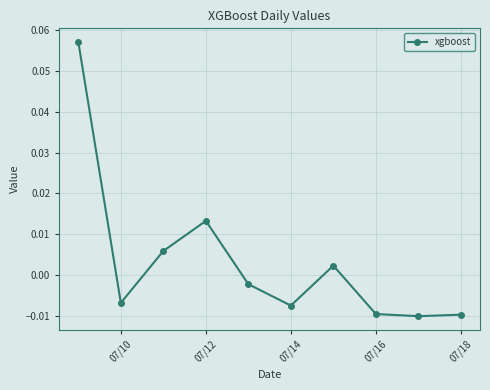

Where is the first local maximum?

07/12